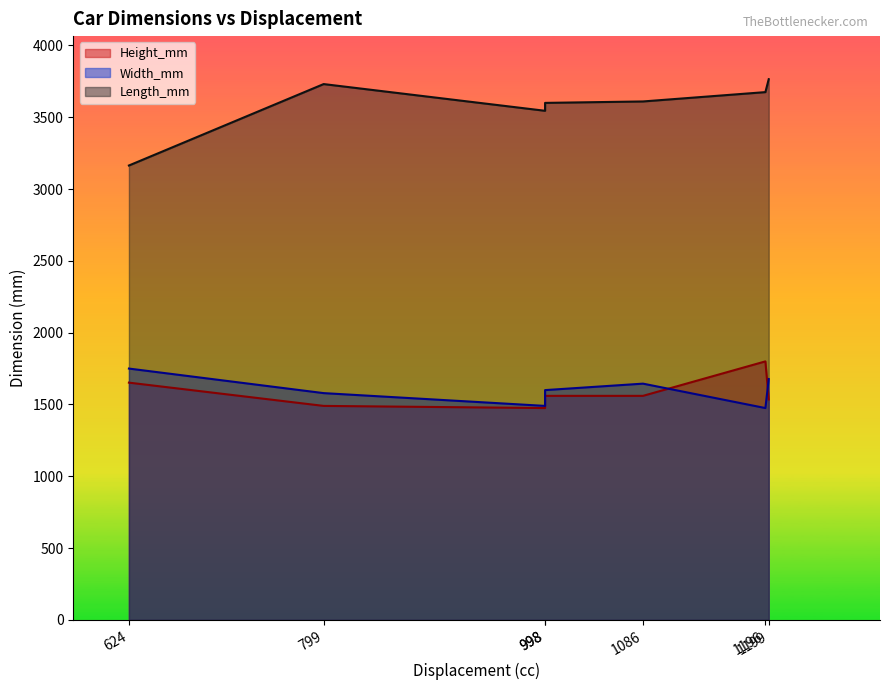

Reading right to left, list all the values displayed in this chart.

Height_mm: 1199=1535	1086=1560	998=1560	998=1475	1196=1800	799=1490	624=1652
Width_mm: 1199=1677	1086=1645	998=1600	998=1490	1196=1475	799=1579	624=1750
Length_mm: 1199=3765	1086=3610	998=3600	998=3545	1196=3675	799=3731	624=3164